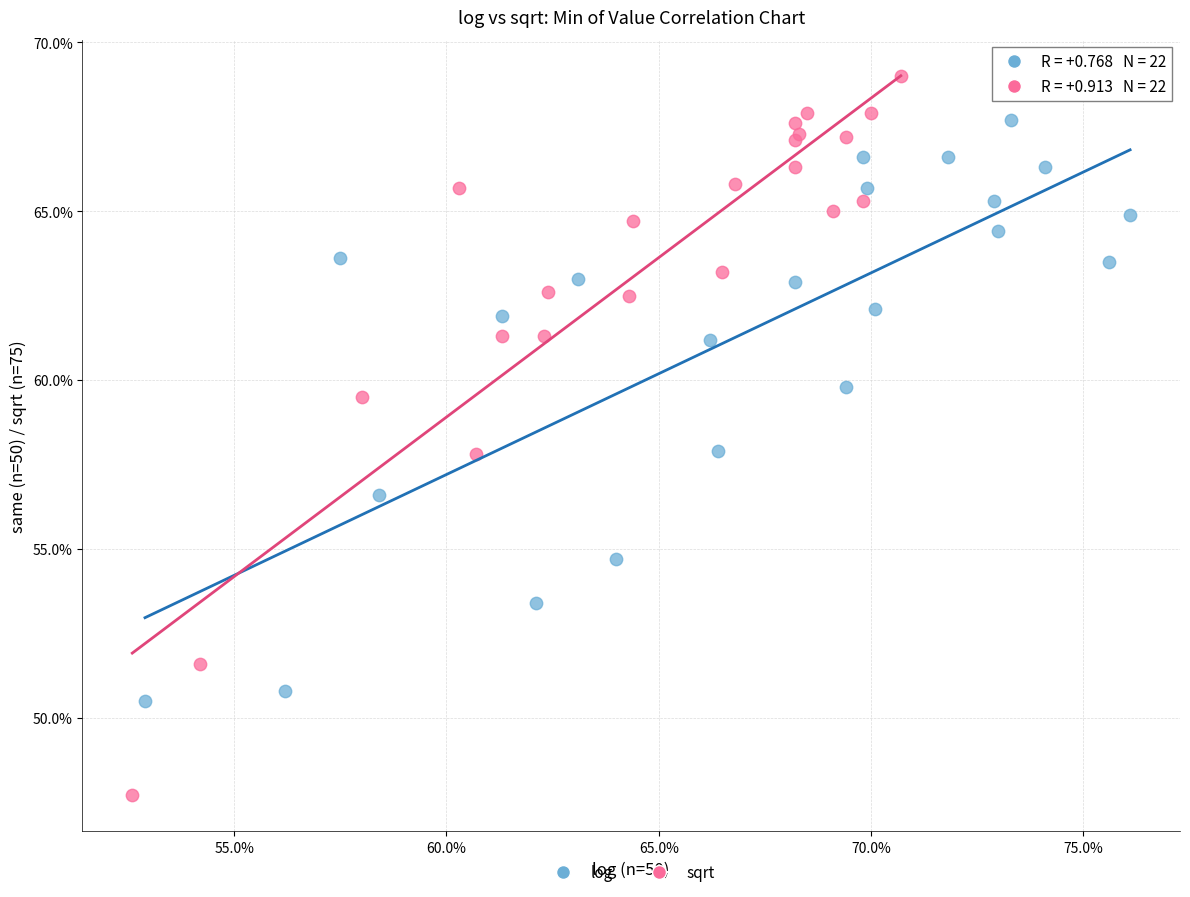

What are all the series names shown in the legend?

log, sqrt